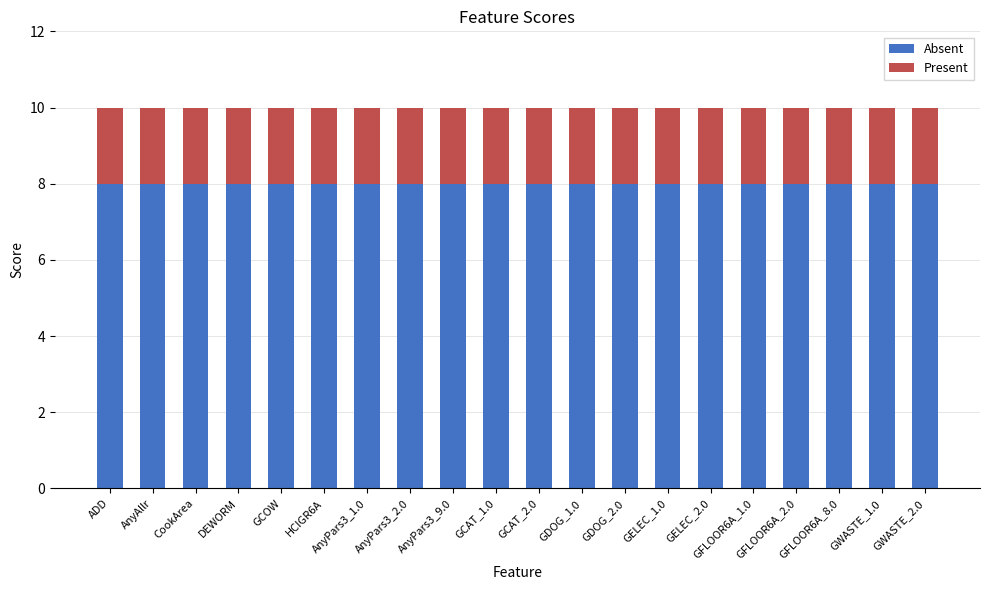

What are all the series names shown in the legend?

Absent, Present